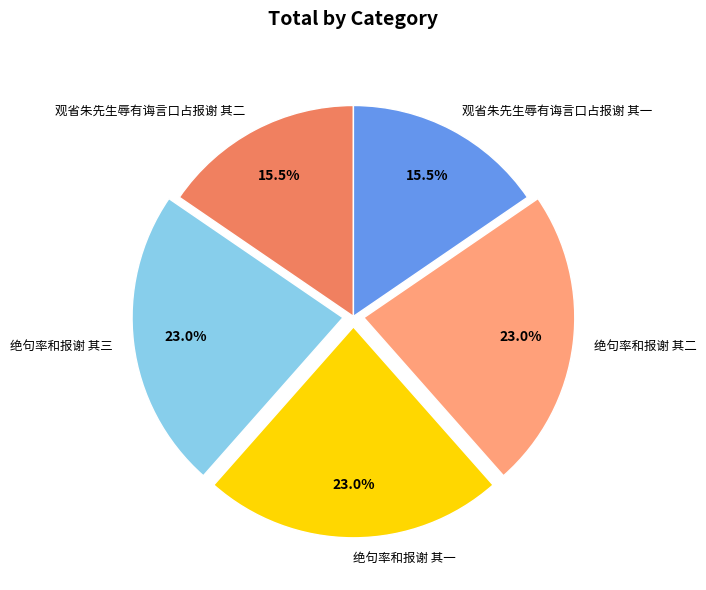

To the nearest percent, what portion does 绝句率和报谢 其一 represent?

23%